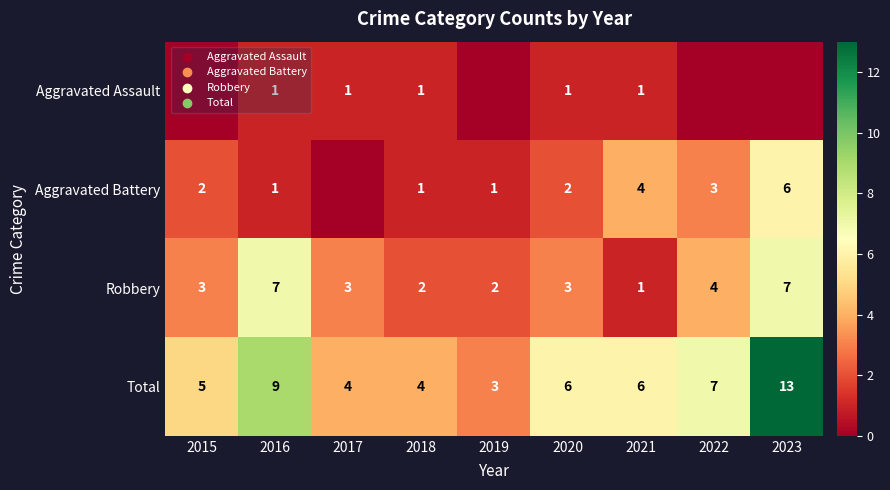

Where does the Total series first go above 6?

2016